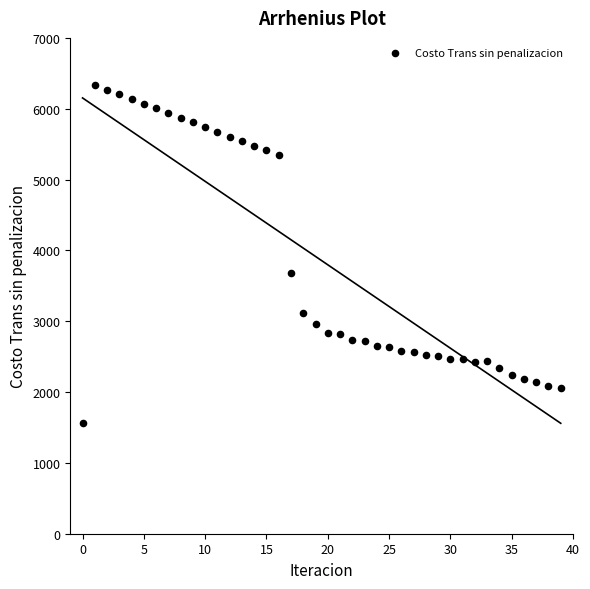

What is the range of Y values (max minus min)?

4769.8